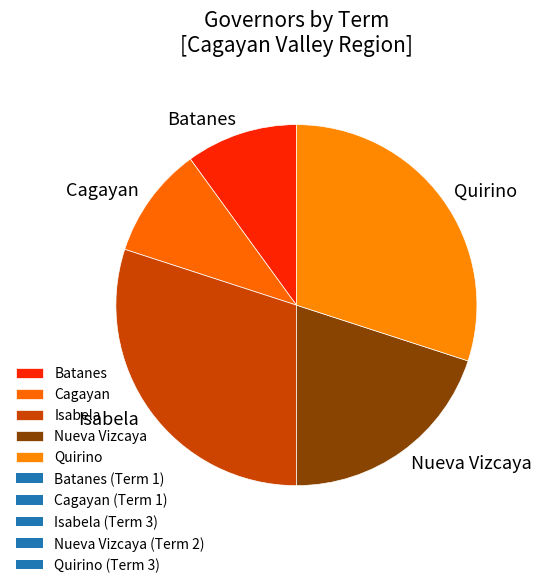

Does Isabela account for over 50% of the chart?

No